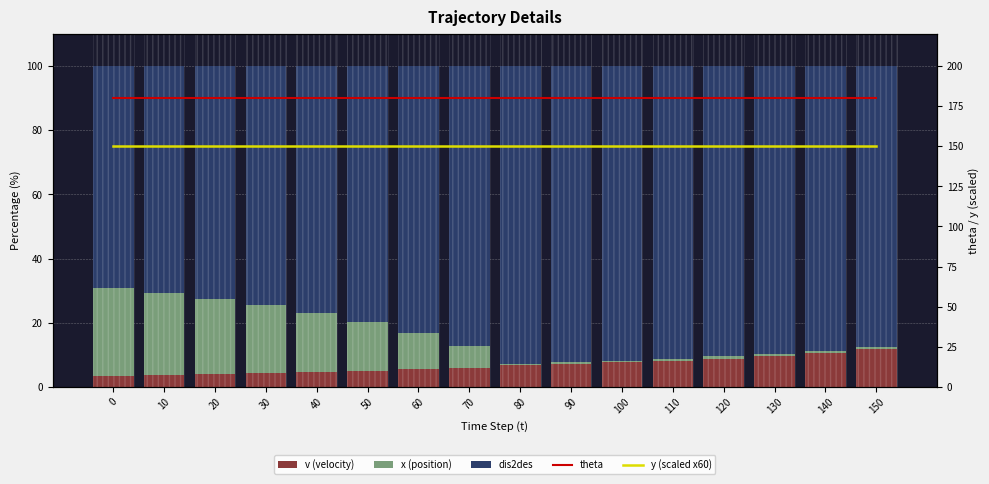

At how many categories does at least one series exceed 29?

16